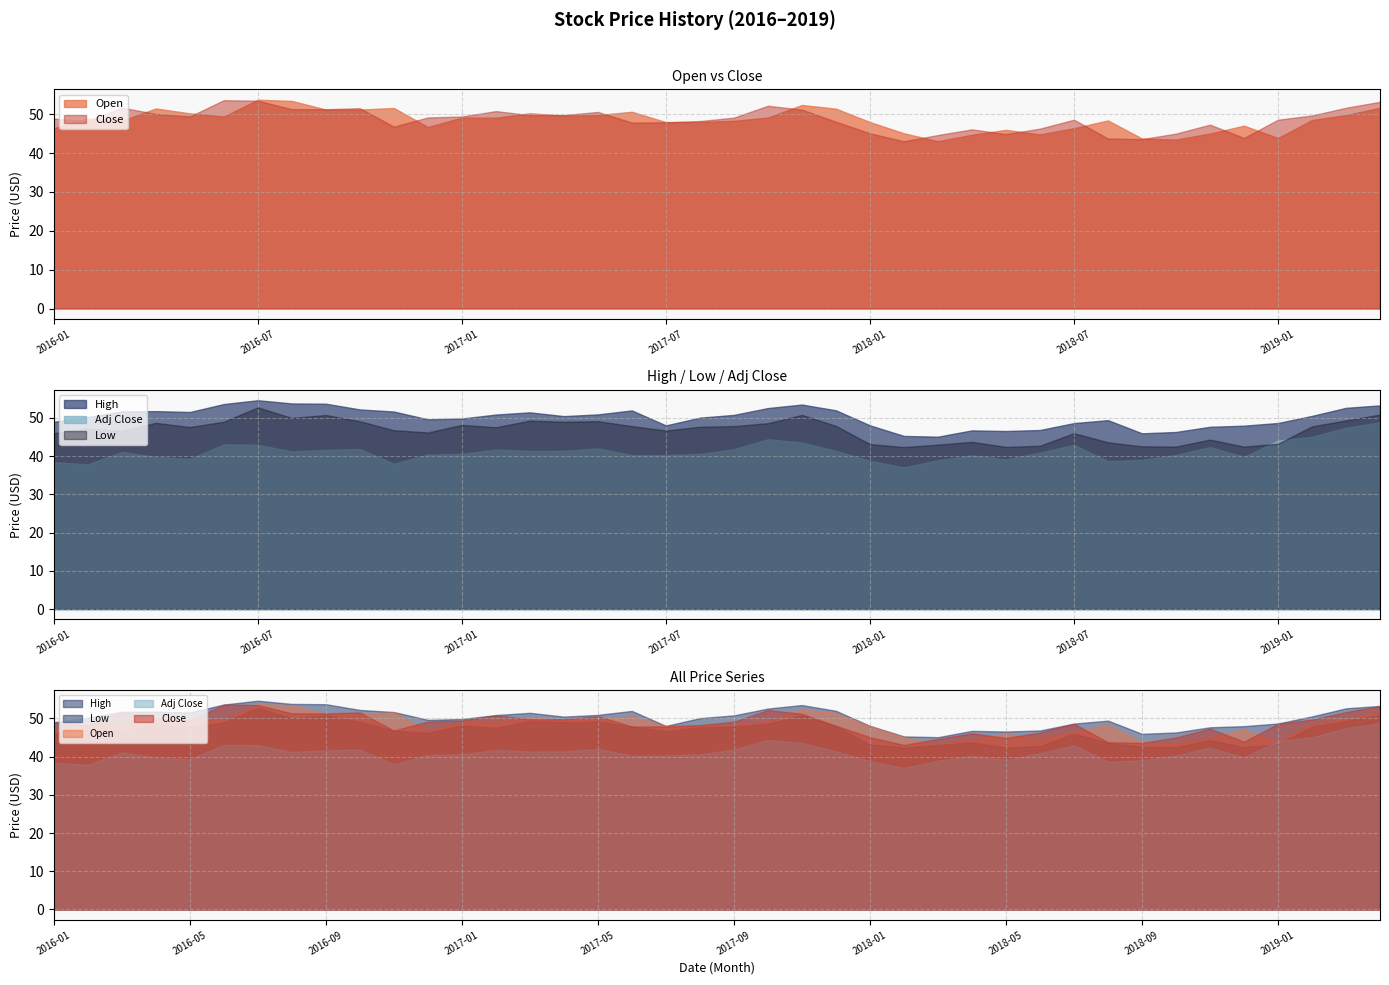

Which series has the widest spread of values?

Adj Close